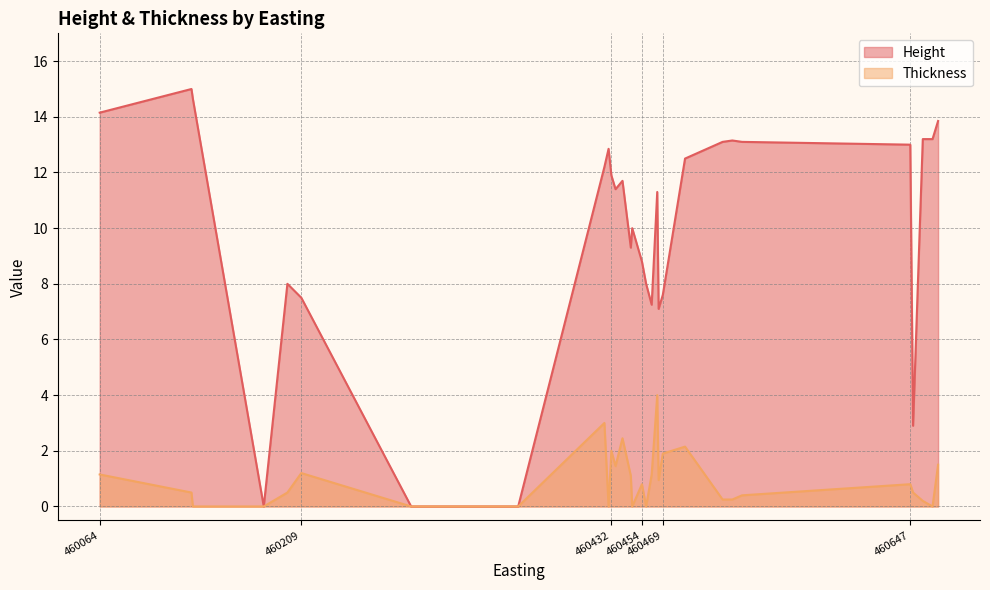

Between 460649 and 460526, which series saw the biggest shift?

Height